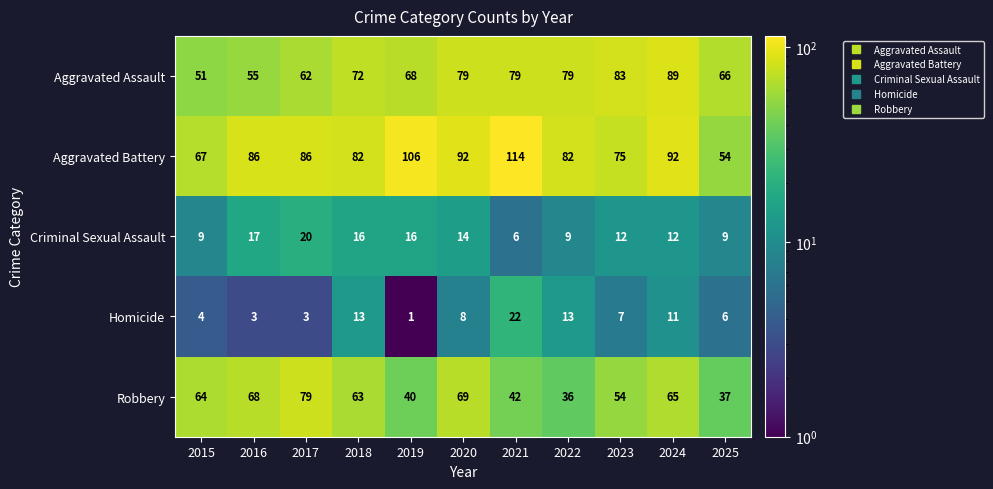

Which series has the widest spread of values?

Aggravated Battery